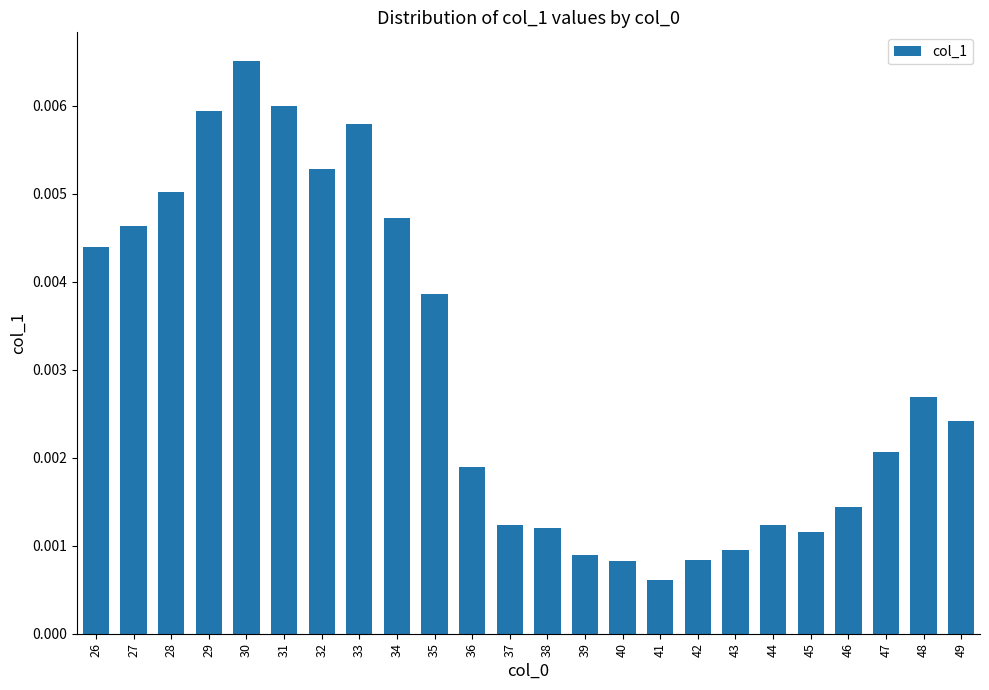

Which has a higher value, 45 or 40?

45